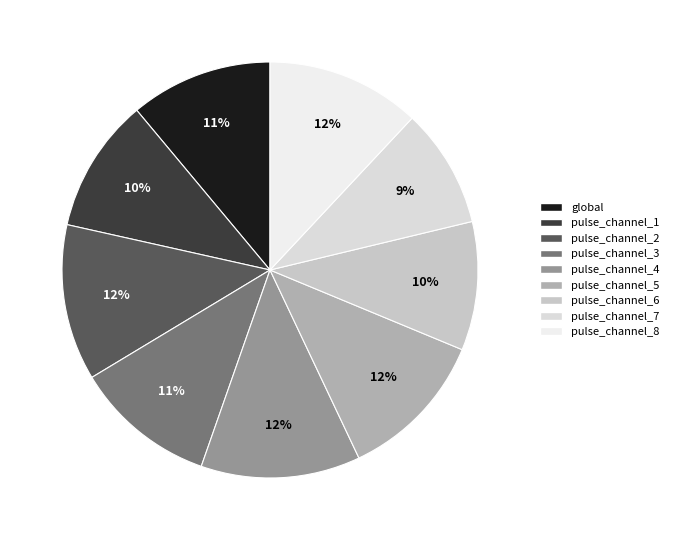

How many segments does this pie chart have?

9